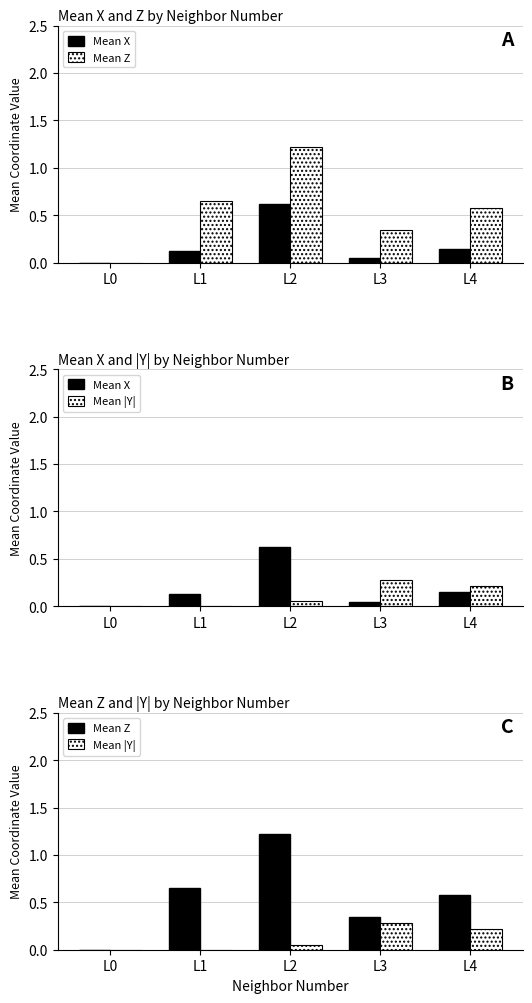

Reading left to right, what are all the values shown in this chart?

Mean X: L0=0.0	L1=0.1	L2=0.6	L3=0.0	L4=0.1
Mean Z: L0=0.0	L1=0.6	L2=1.2	L3=0.3	L4=0.6
Mean |Y|: L0=0.0	L1=0.0	L2=0.0	L3=0.3	L4=0.2